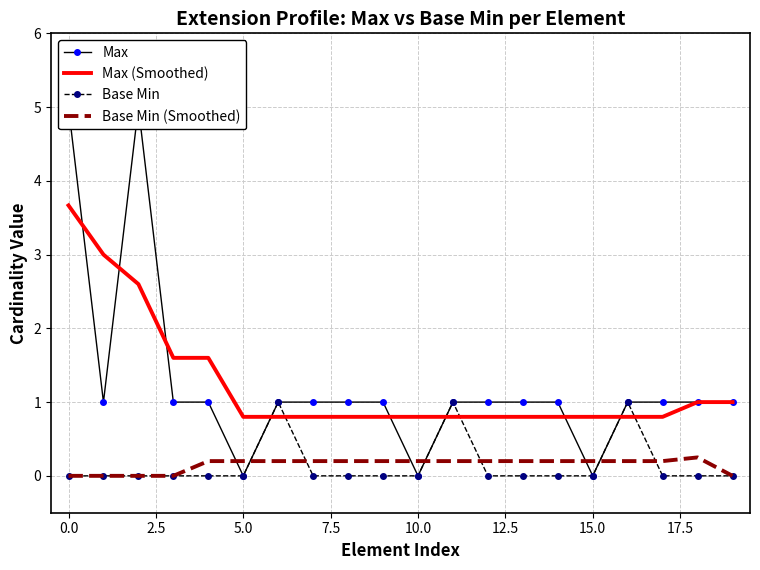

Is it true that Max equals 1.0 at 17?

True